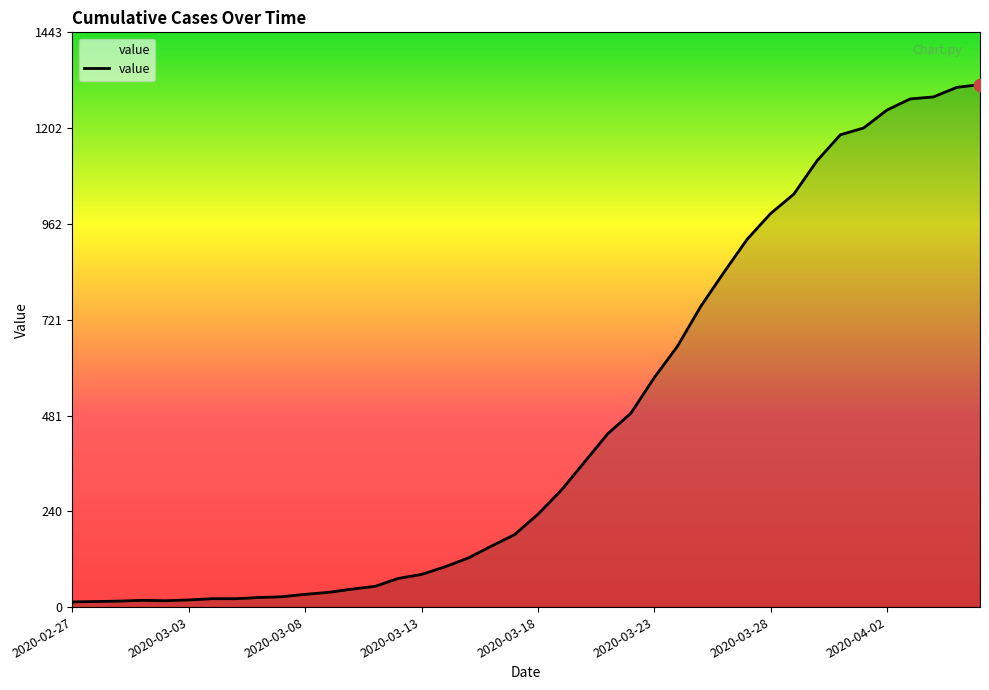

What is the maximum value shown in the chart?

1312